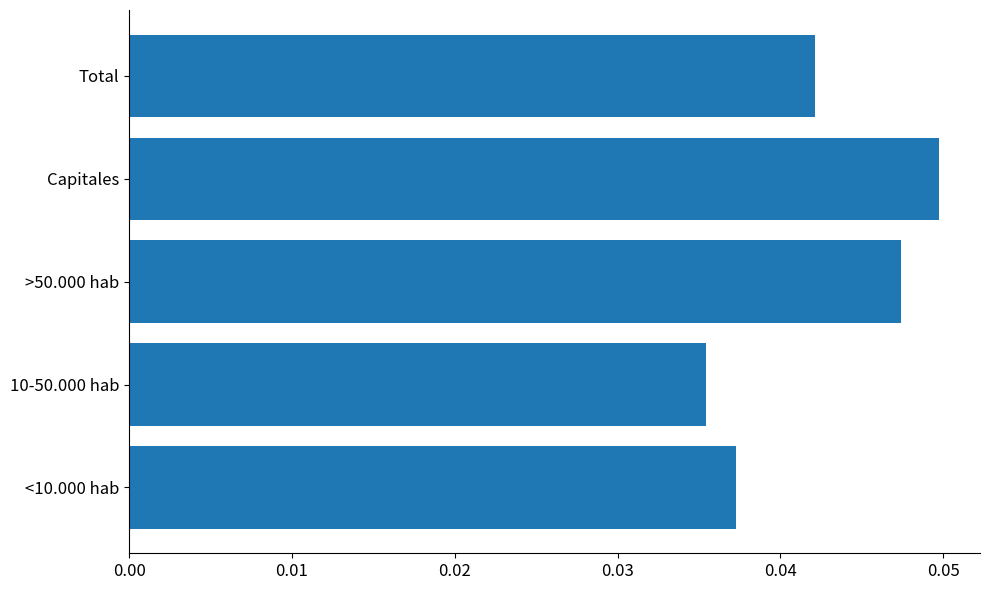

Between Total and 10-50.000 hab, which is larger?

Total